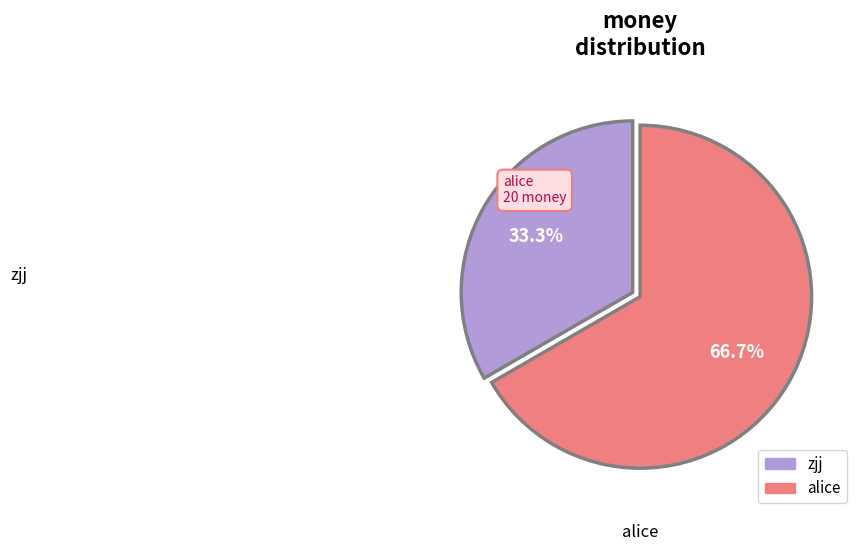

To the nearest percent, what is the difference between the zjj and alice slice percentages?

33%